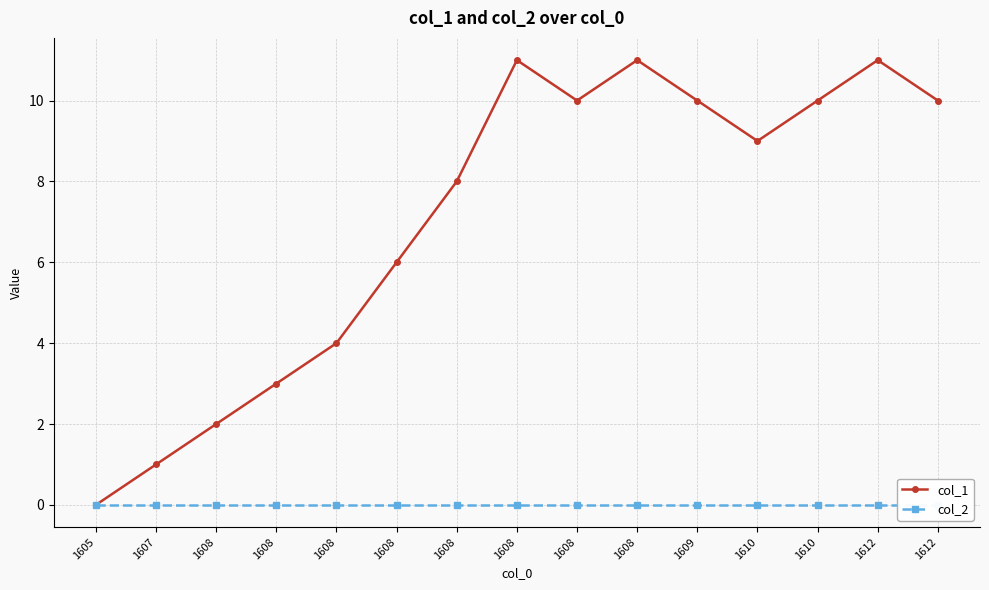

Which category has the lowest value across all series?

1605